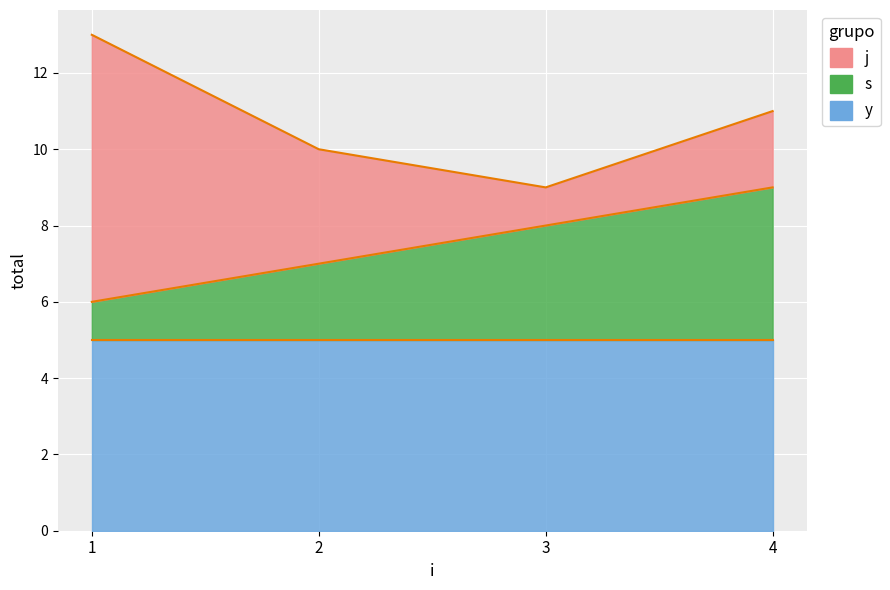

What is the difference between the highest and lowest values at 1?

6